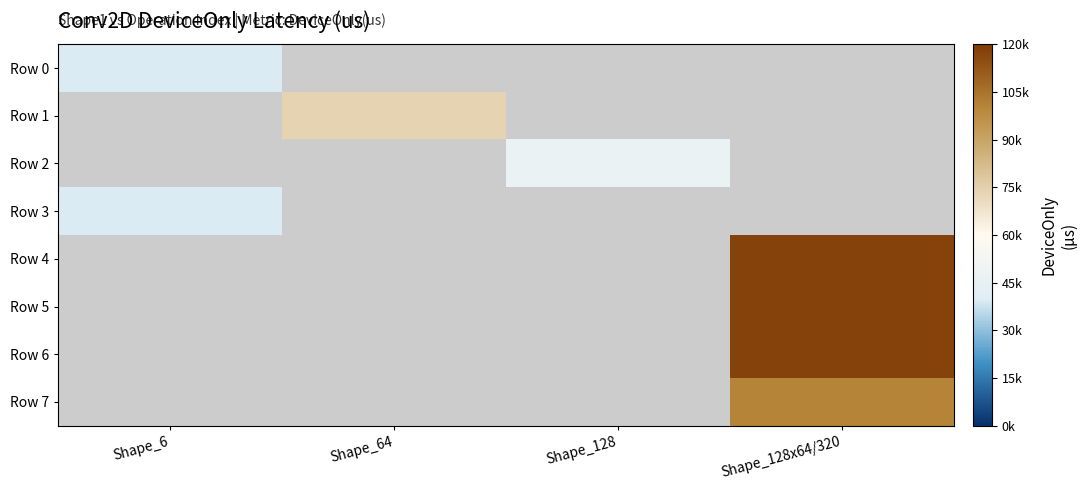

How many data points does each series have?

4